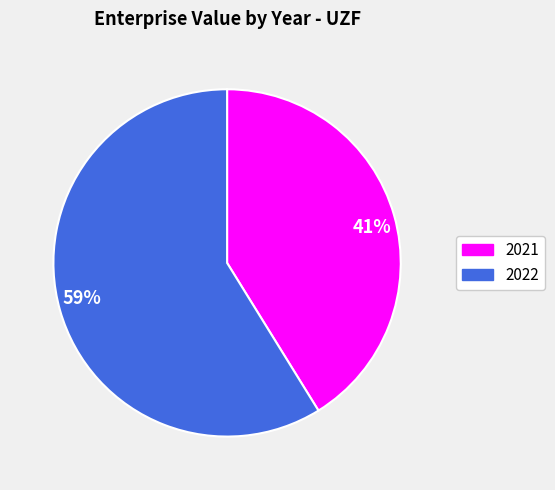

To the nearest percent, what percentage of the pie is 59%?

59%